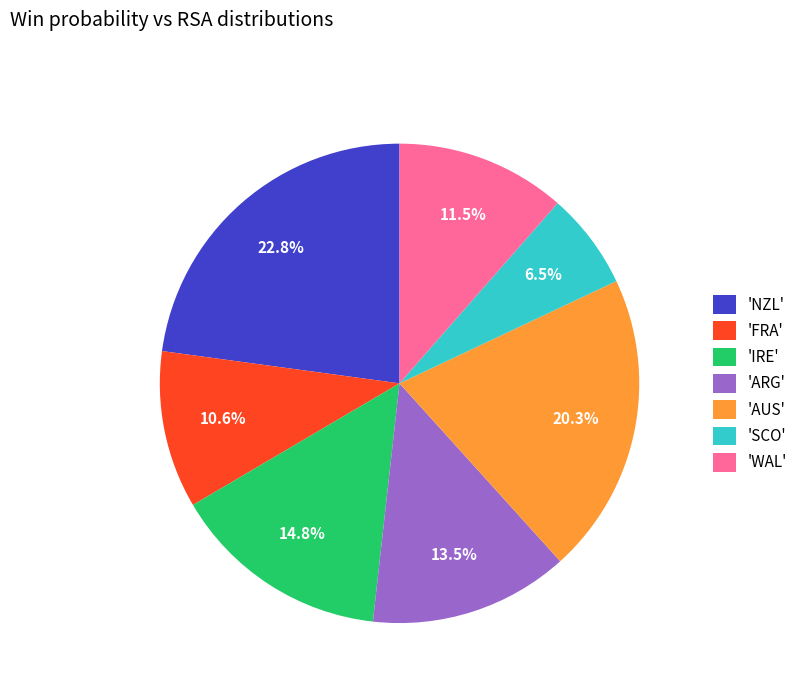

Do 'WAL' and 'NZL' together represent more than half of the pie?

No